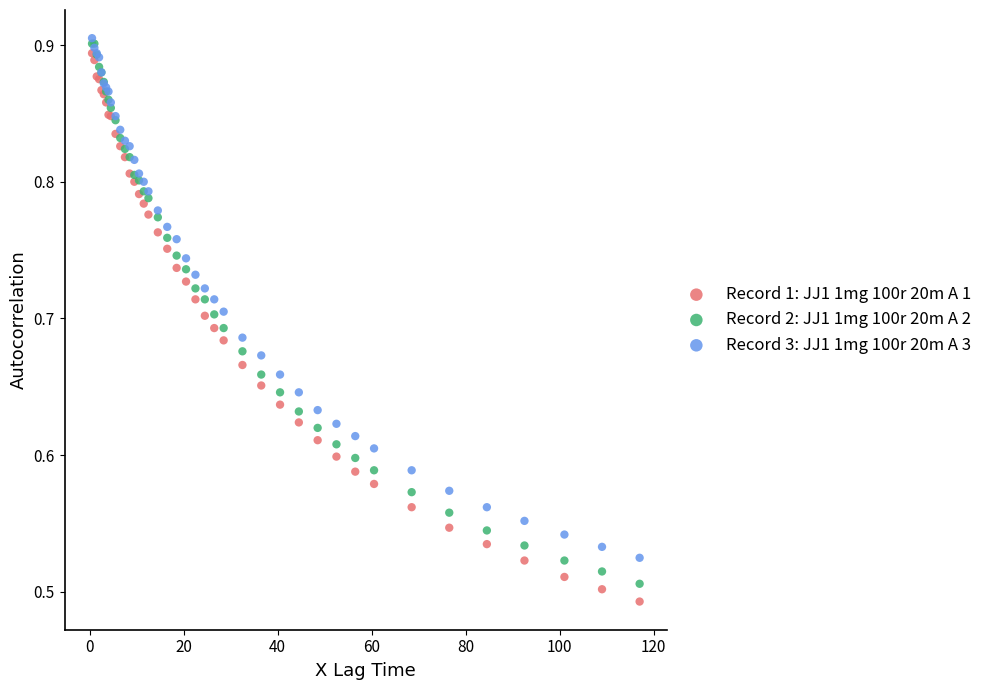

Which series has the widest spread of Y values?

Record 1: JJ1 1mg 100r 20m A 1